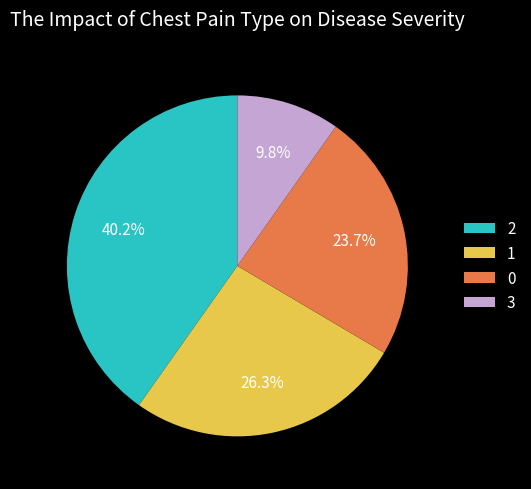

Approximately how many times larger is the value at 2 compared to 0?

1.7